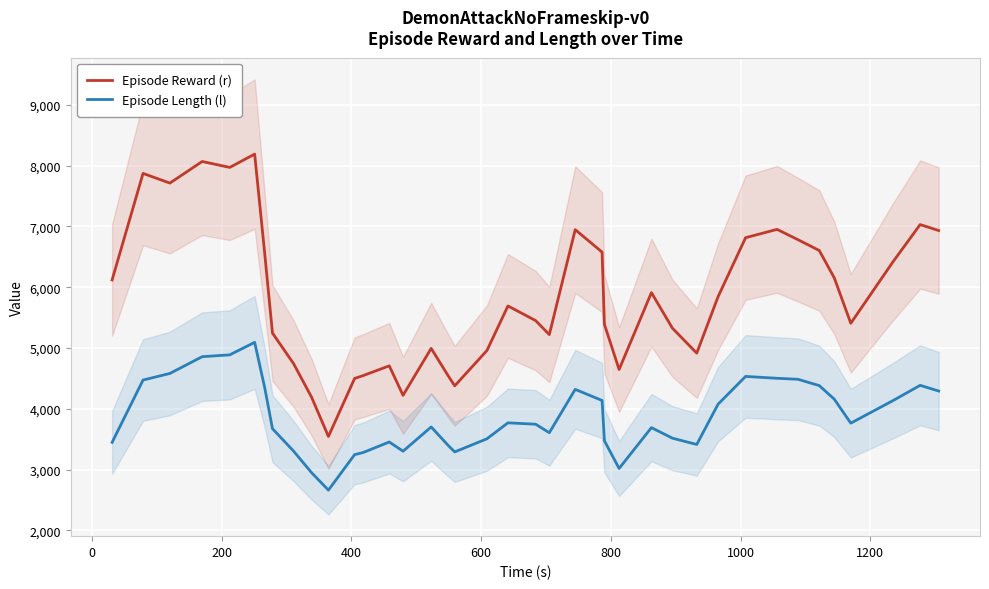

How many values in the Episode Length (l) series exceed 3746?

20